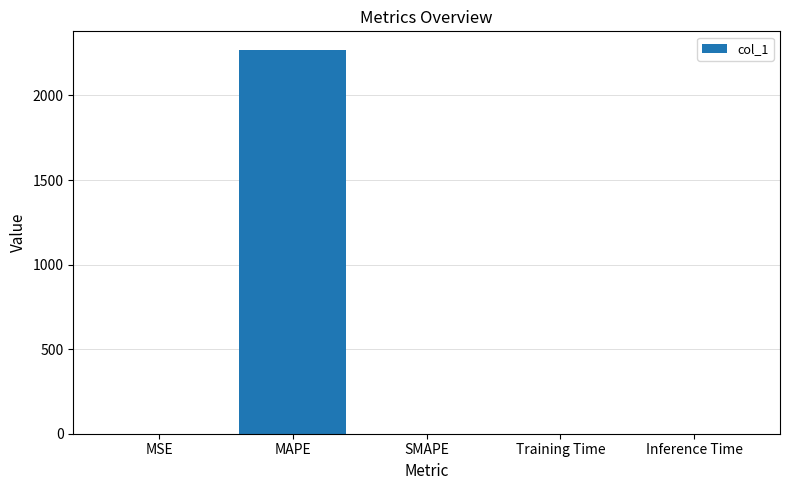

Which has a higher value, MAPE or MSE?

MAPE